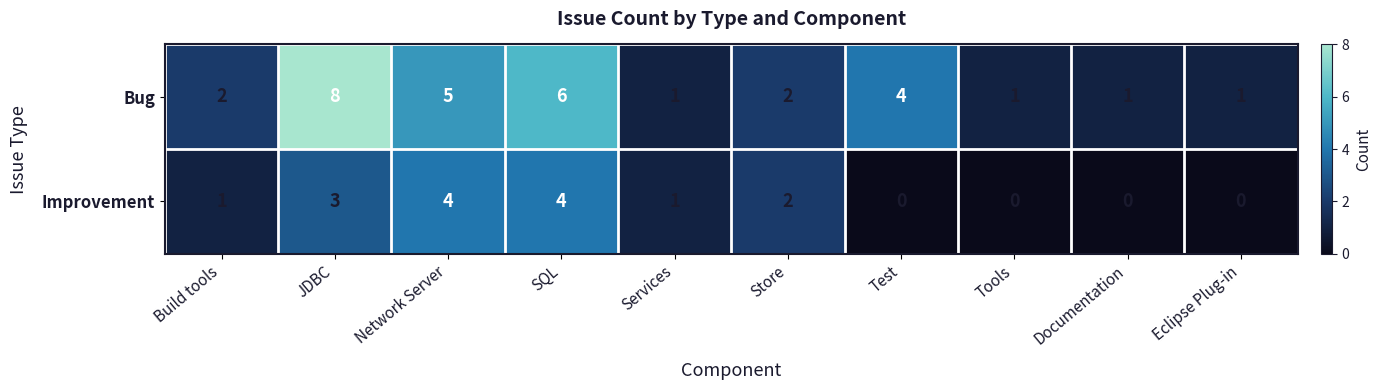

List the series in order of their overall mean, highest first.

Bug, Improvement